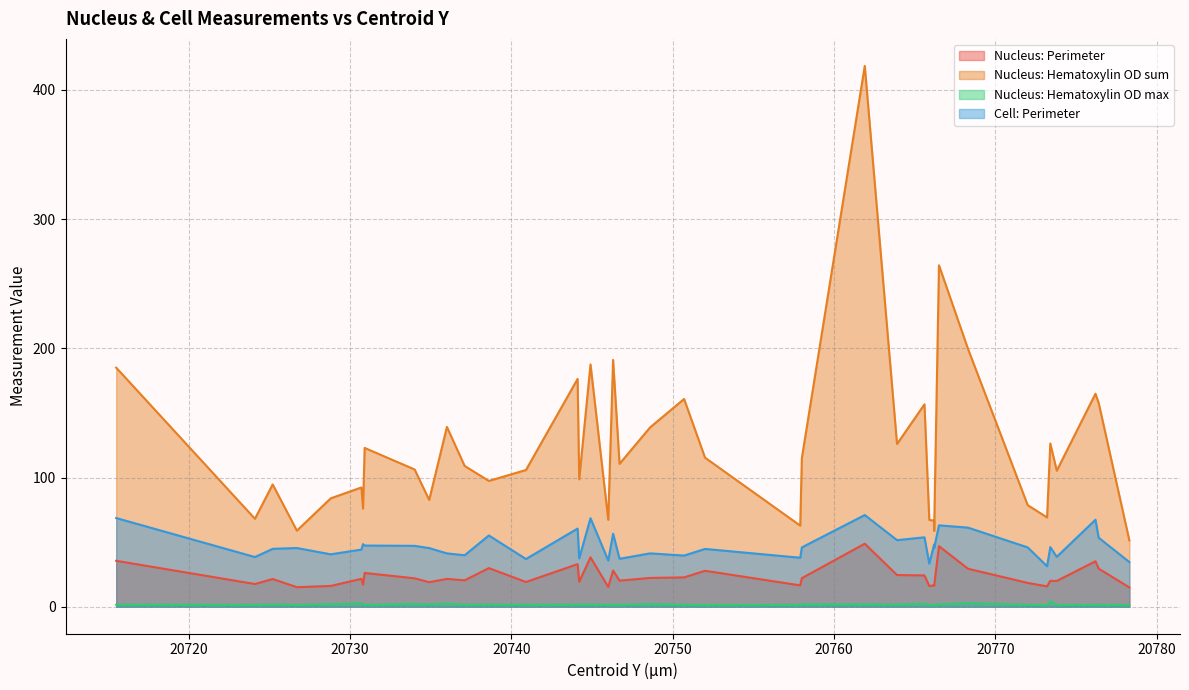

True or false: Nucleus: Hematoxylin OD max and Nucleus: Hematoxylin OD sum intersect in this chart.

False